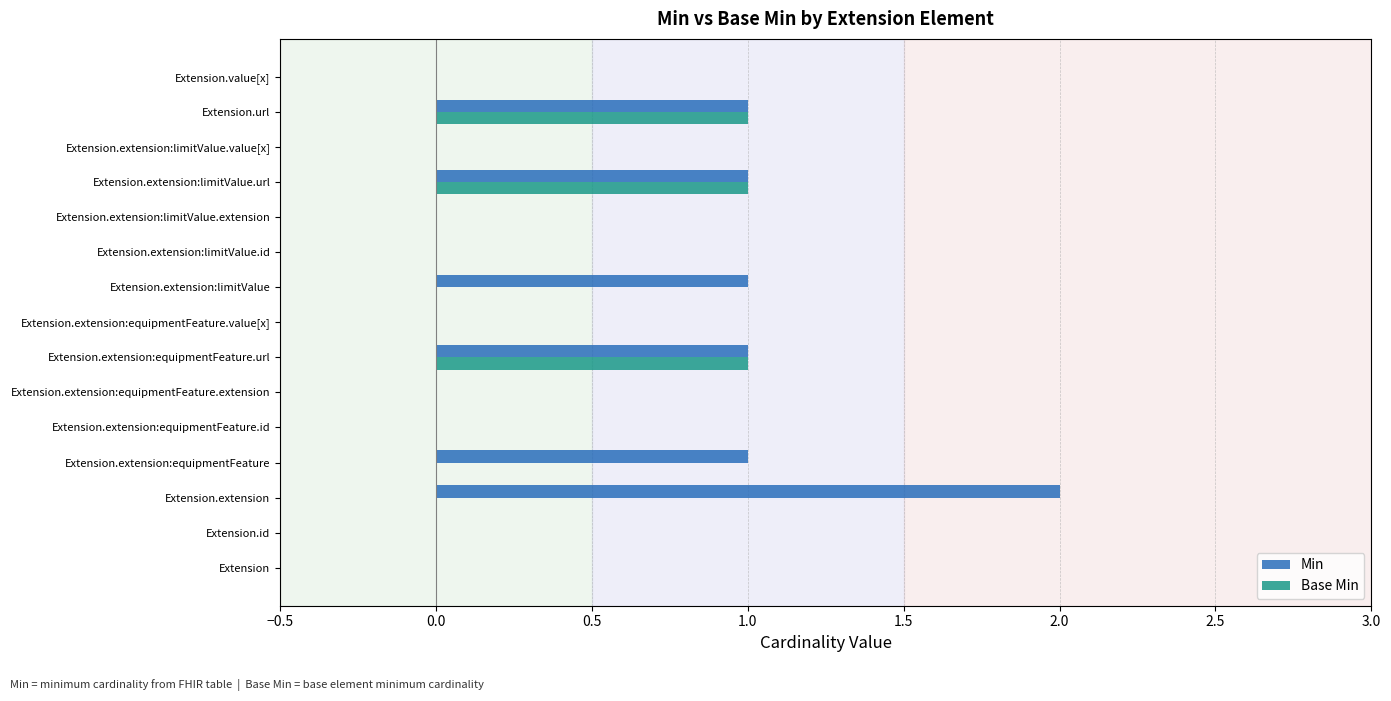

Which series has the largest total across all categories?

Min